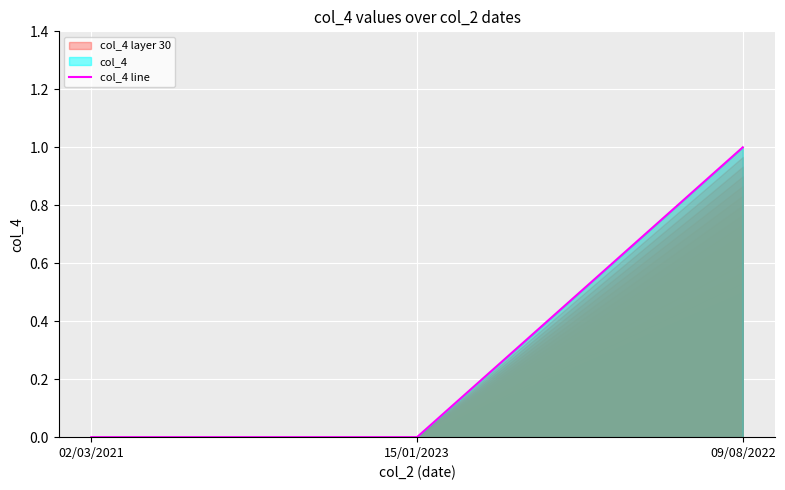

Which has a higher value, 02/03/2021 or 09/08/2022?

09/08/2022